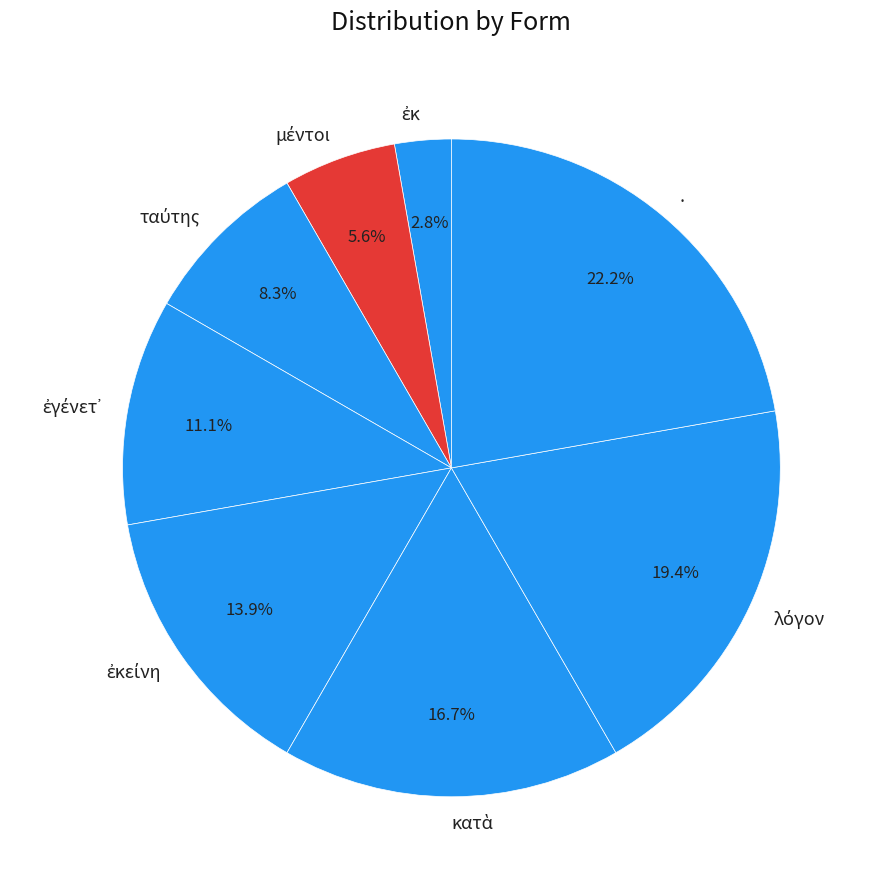

To the nearest percent, what is the difference between the largest and smallest slice percentages?

19%